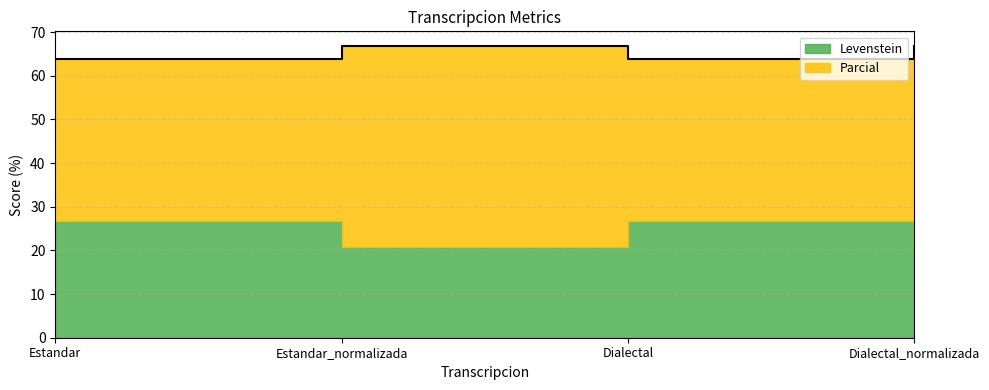

How many values are below 66?

2